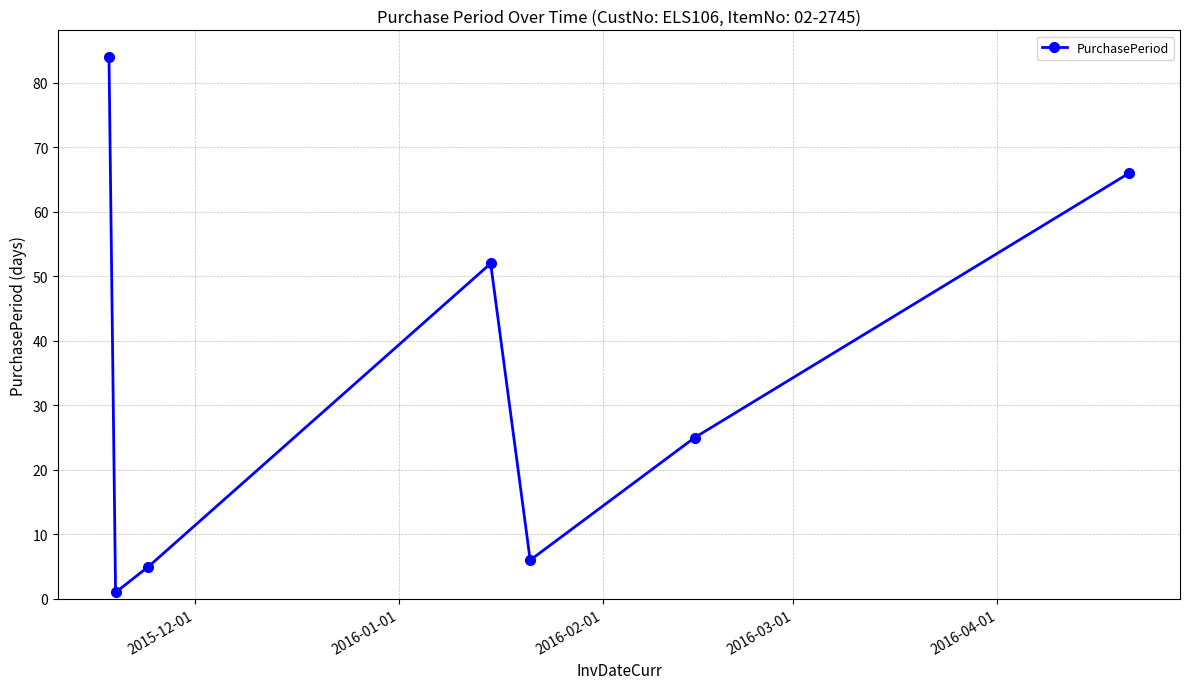

What is the greatest value displayed?

84